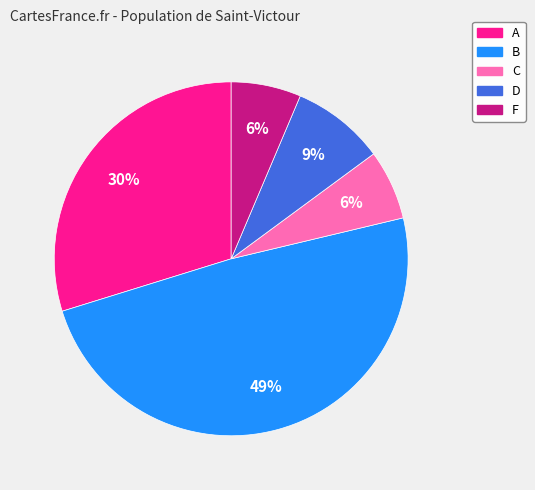

To the nearest percent, what percentage of the pie is B?

49%